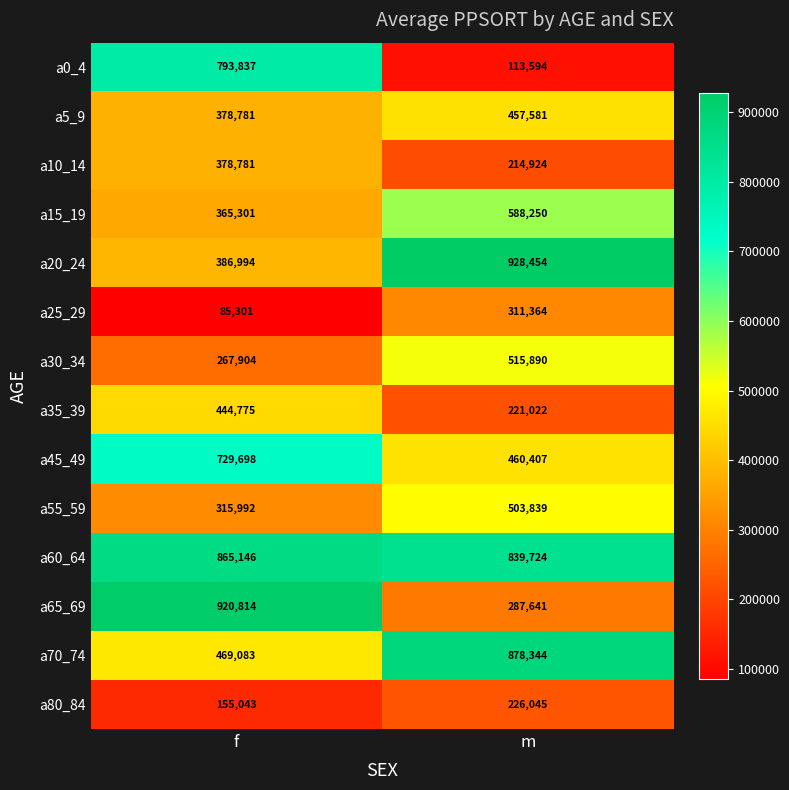

Is the value of a5_9 at f greater than the value of a70_74 at m?

No